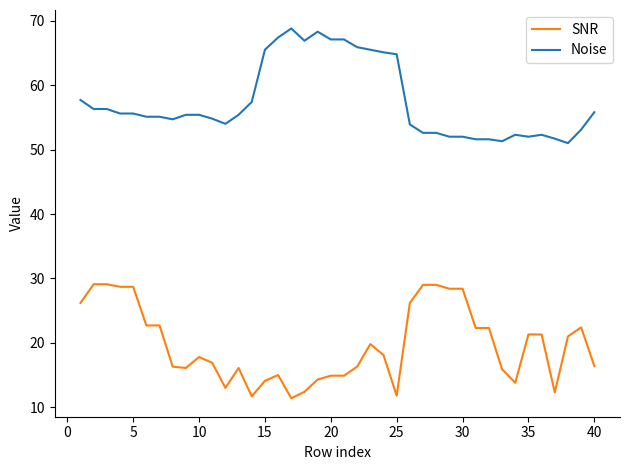

True or false: Noise and SNR intersect in this chart.

False